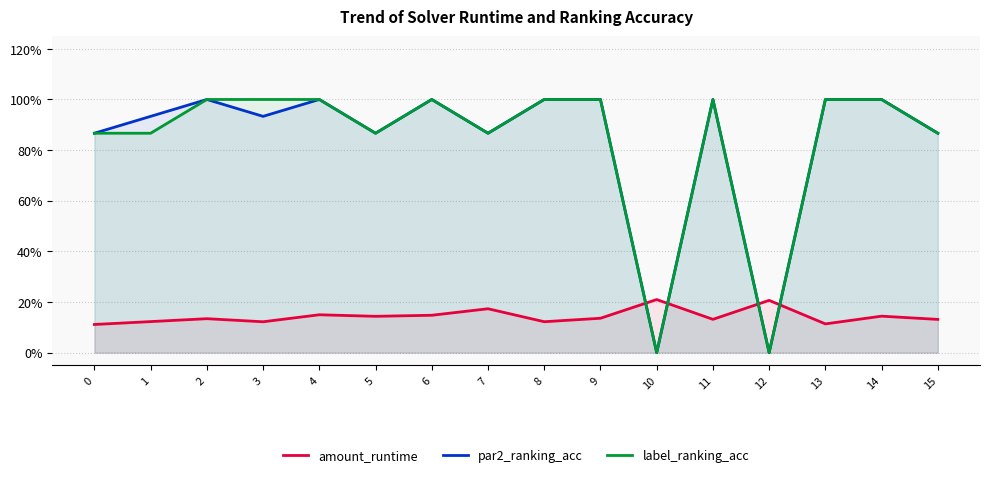

List the labels in order of par2_ranking_acc value, largest first.

2, 4, 6, 8, 9, 11, 13, 14, 1, 3, 0, 5, 7, 15, 10, 12